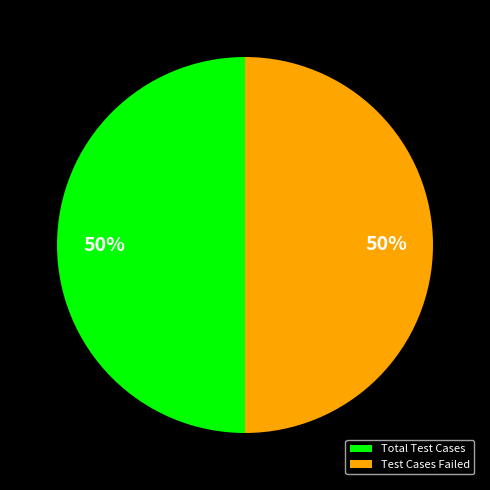

To the nearest percent, what portion does Test Cases Failed represent?

50%